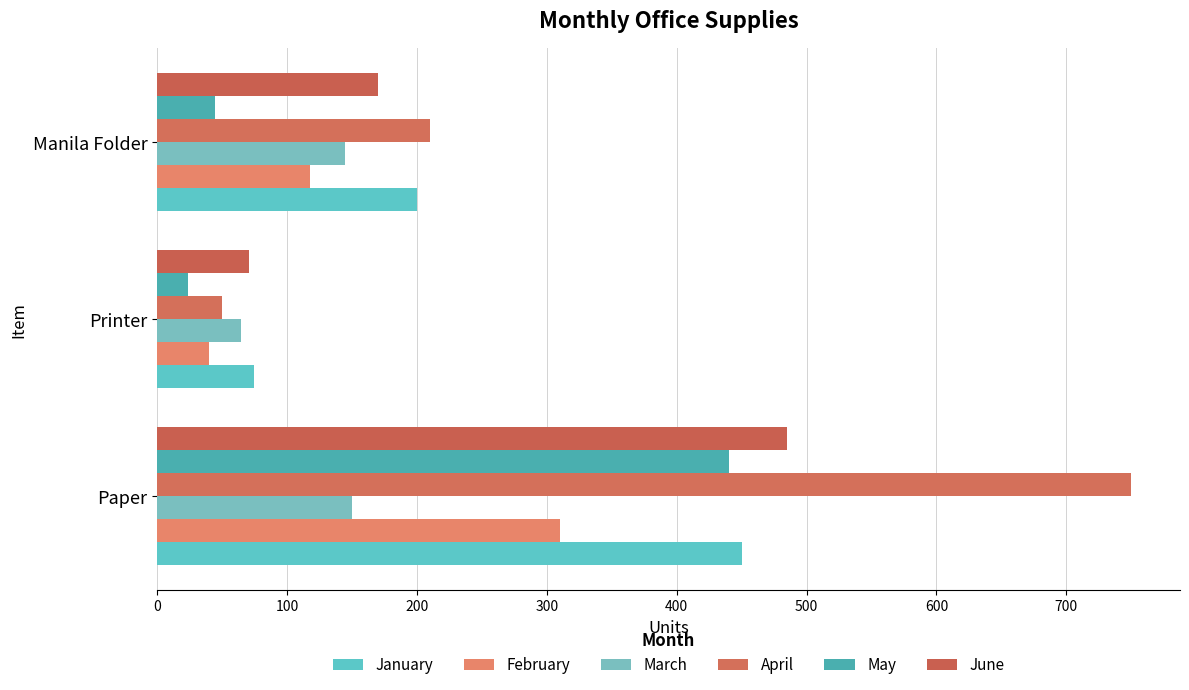

What is the lowest value of the March series?

65